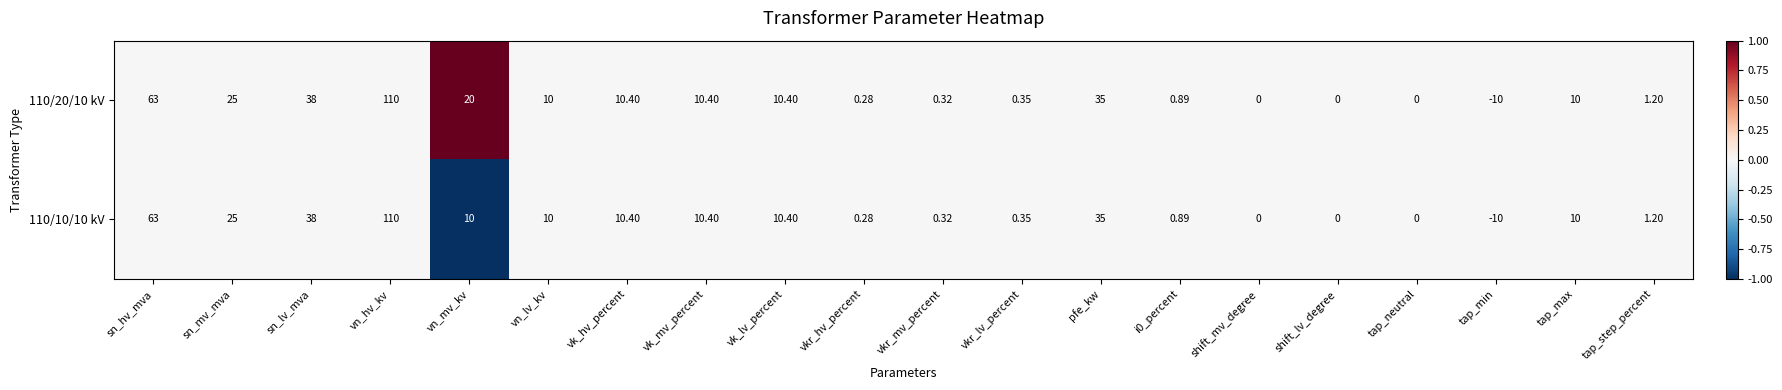

Is the value of 110/10/10 kV at shift_mv_degree greater than the value of 110/20/10 kV at vn_mv_kv?

No